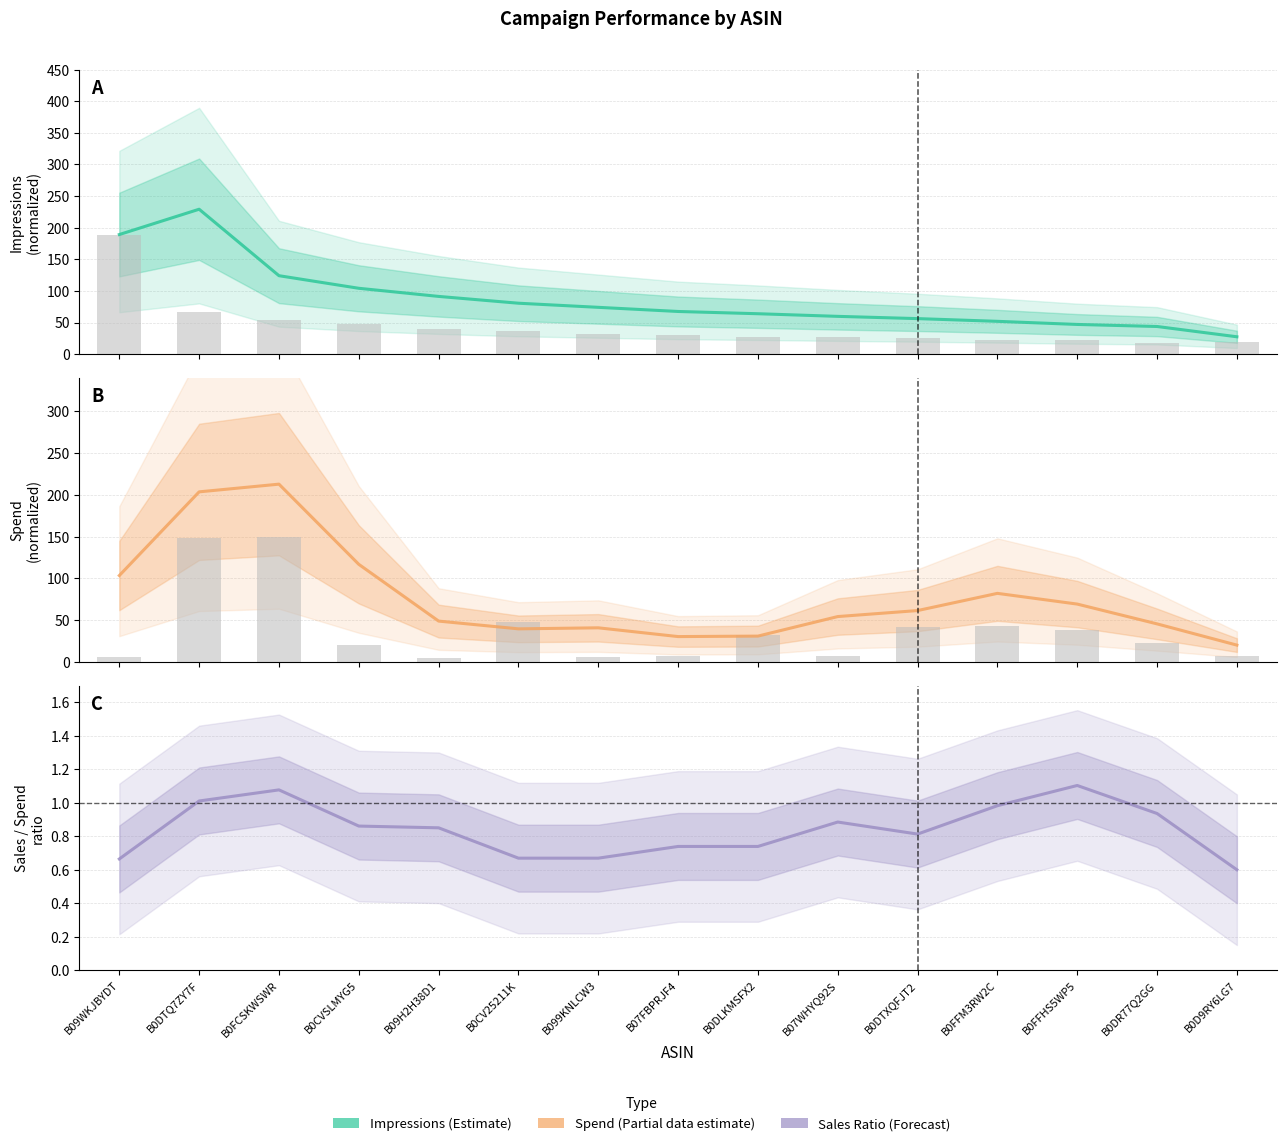

What is the difference between the maximum and second lowest values in the Spend (Estimate based on partial data) series?

182.1